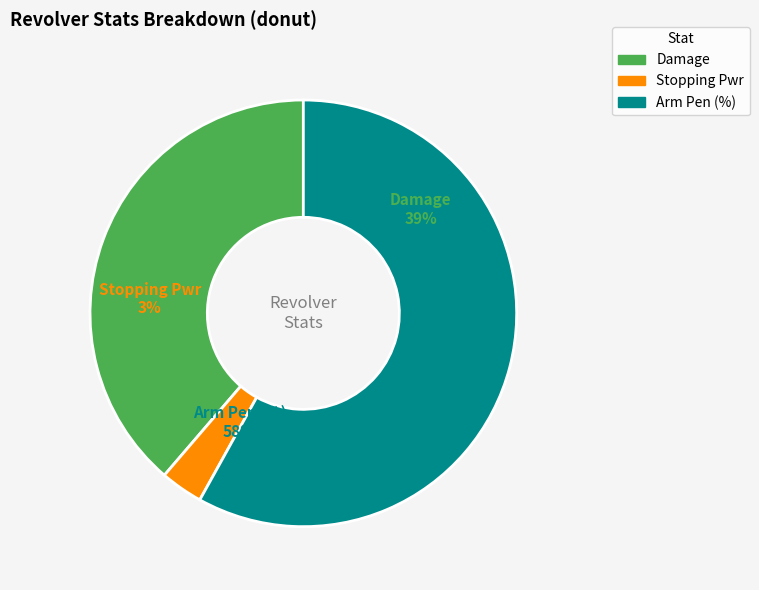

Does Damage account for over 50% of the chart?

No